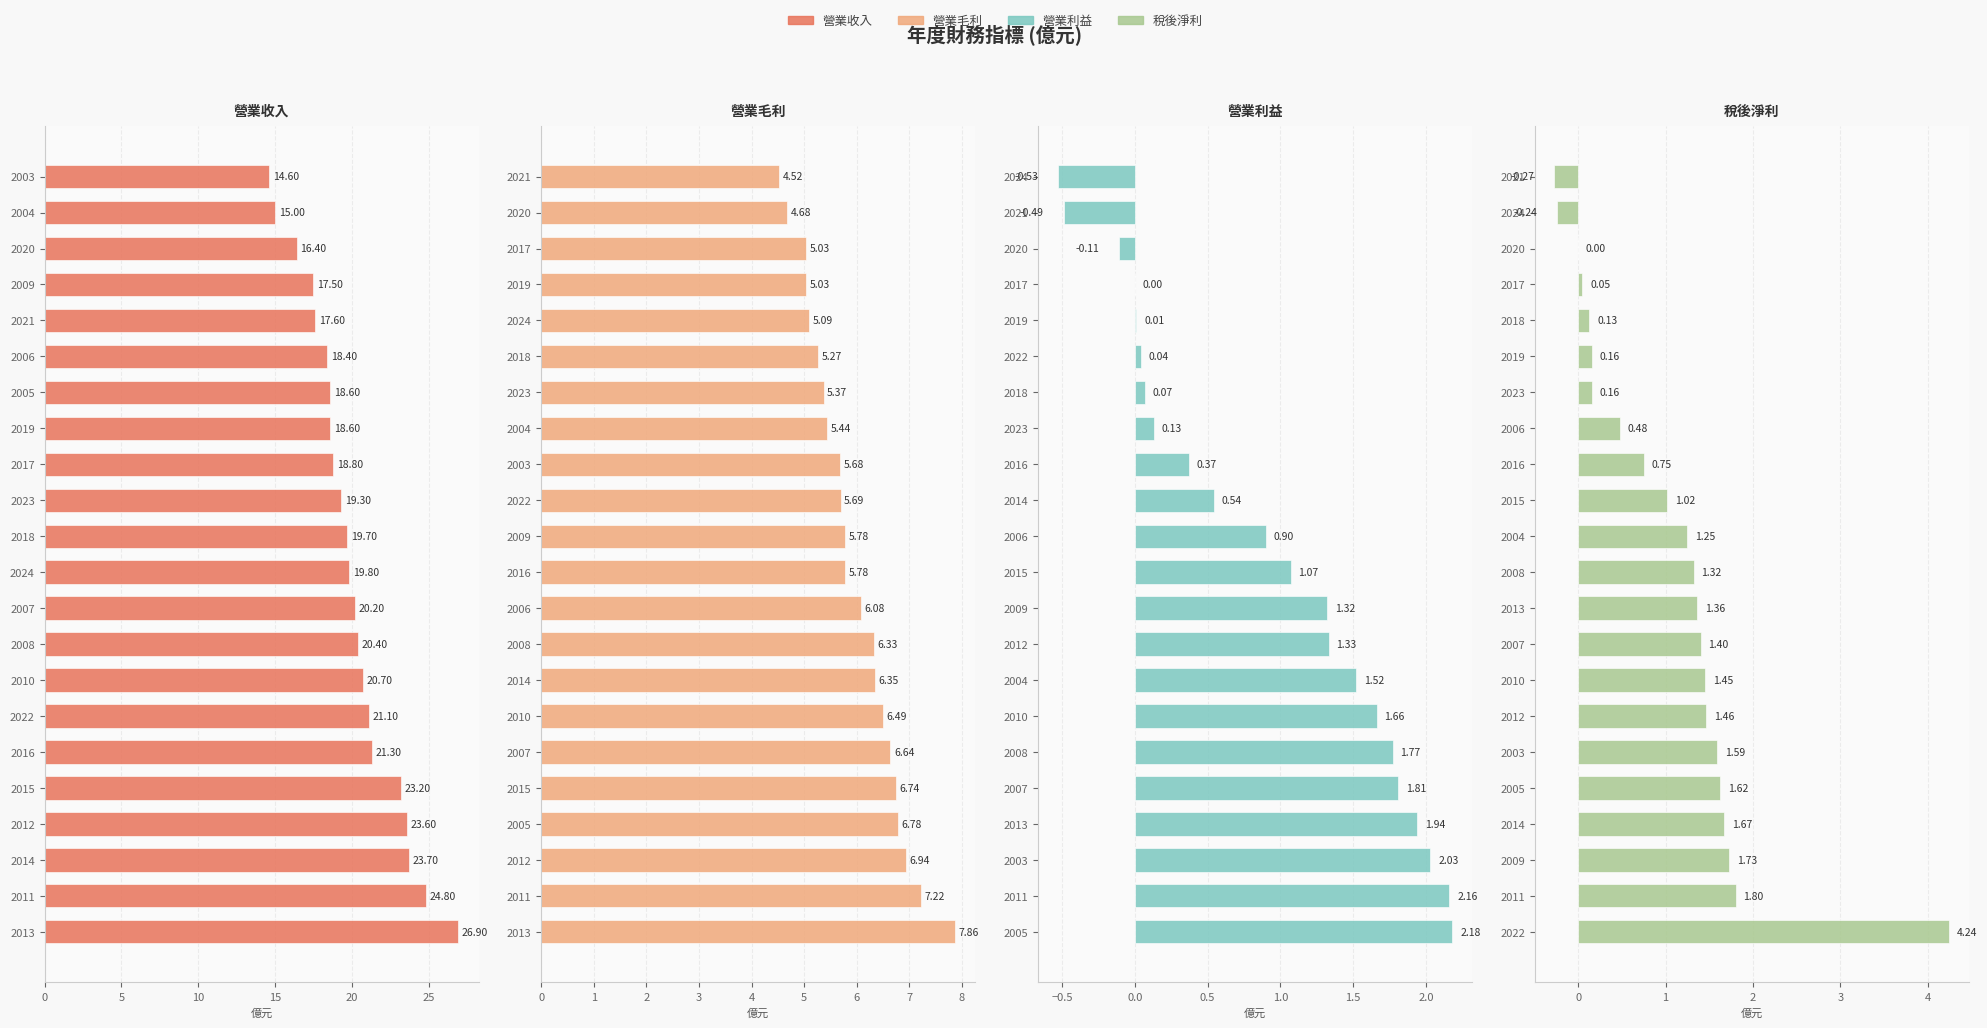

Reading left to right, extract all data points from this chart.

營業收入: 26.9	24.8	23.7	23.6	23.2	21.3	21.1	20.7	20.4	20.2	19.8	19.7	19.3	18.8	18.6	18.6	18.4	17.6	17.5	16.4	15.0	14.6
營業毛利: 7.9	7.2	6.9	6.8	6.7	6.6	6.5	6.3	6.3	6.1	5.8	5.8	5.7	5.7	5.4	5.4	5.3	5.1	5.0	5.0	4.7	4.5
營業利益: 2.2	2.2	2.0	1.9	1.8	1.8	1.7	1.5	1.3	1.3	1.1	0.9	0.5	0.4	0.1	0.1	0.0	0.0	0.0	-0.1	-0.5	-0.5
稅後淨利: 4.2	1.8	1.7	1.7	1.6	1.6	1.5	1.4	1.4	1.4	1.3	1.2	1.0	0.8	0.5	0.2	0.2	0.1	0.1	0.0	-0.2	-0.3